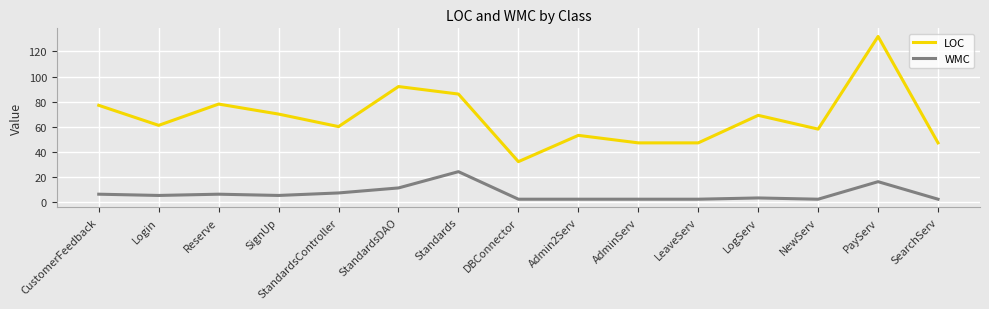

Does the chart display data point markers on the line(s)?

No